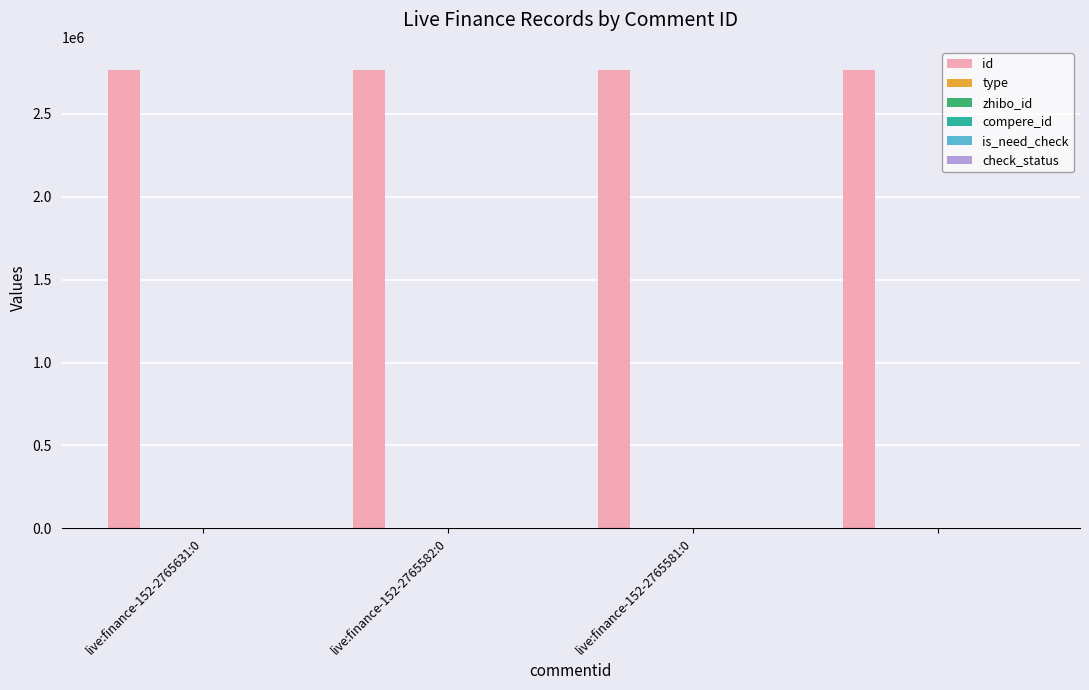

Are the bars grouped side by side (vs. stacked)?

Yes